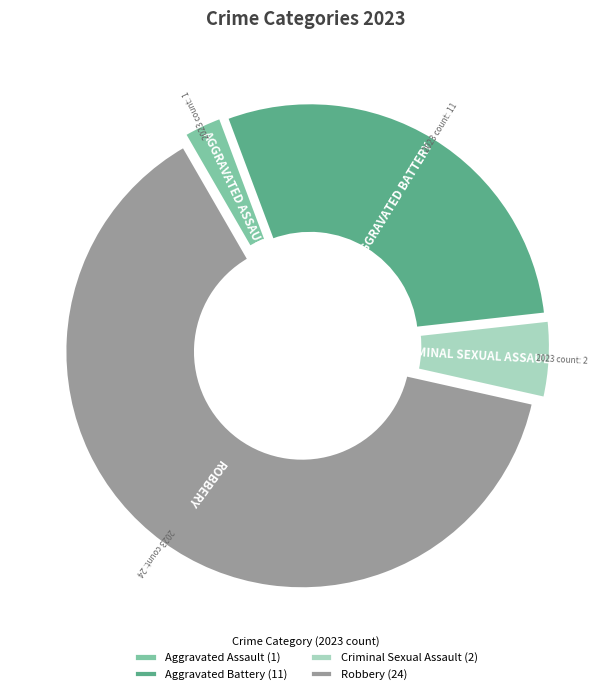

What is the smallest slice in the pie chart?

Aggravated Assault